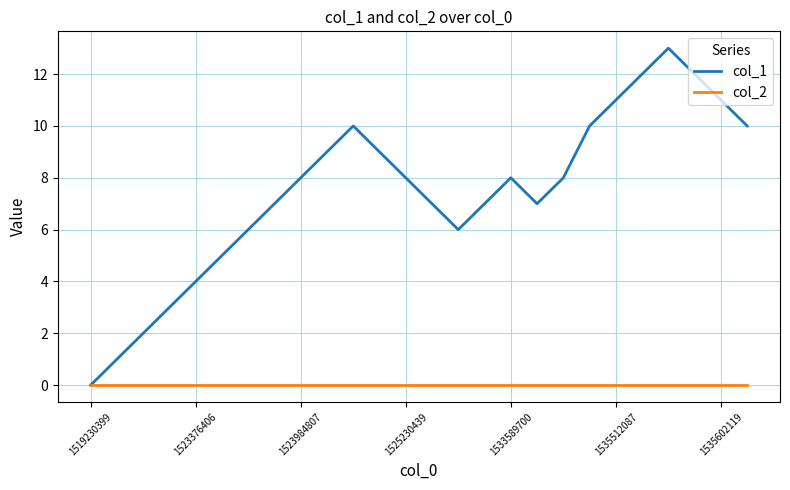

Reading left to right, list all the values displayed in this chart.

col_1: 0	1	2	3	4	5	6	7	8	9	10	9	8	7	6	7	8	7	8	10	11	12	13	12	11	10
col_2: 0	0	0	0	0	0	0	0	0	0	0	0	0	0	0	0	0	0	0	0	0	0	0	0	0	0